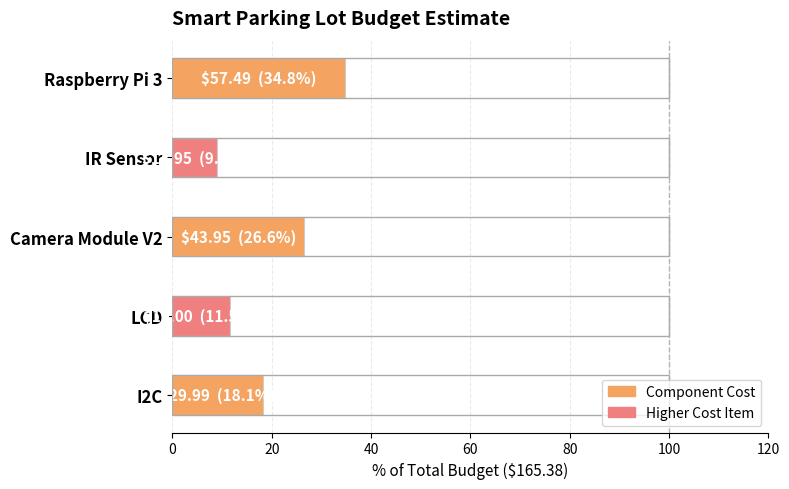

What is the ratio of the value at I2C to the value at Raspberry Pi 3?

0.5